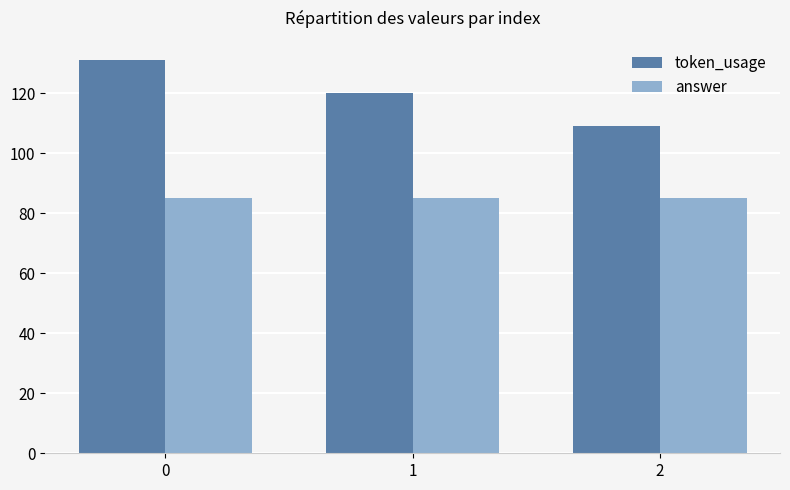

Rank the series by their maximum value, from highest to lowest.

token_usage, answer